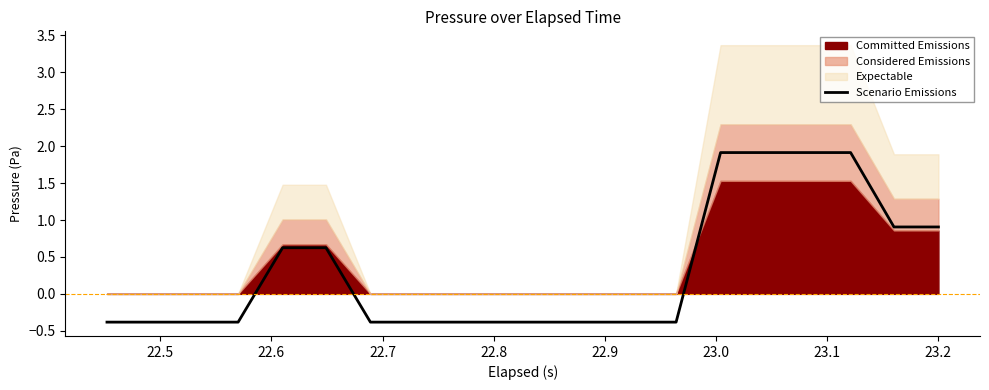

What is the lowest value of the Scenario Emissions series?

-0.4